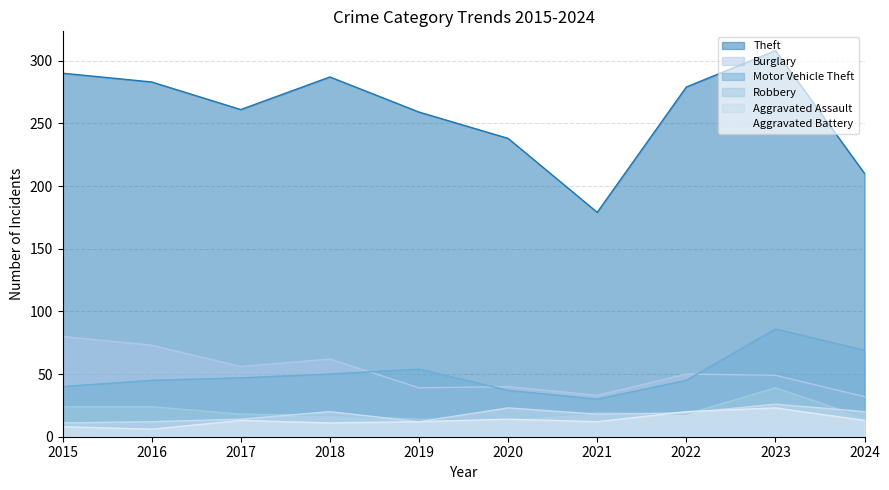

Reading left to right, what are all the values shown in this chart?

Theft: 290	283	261	287	259	238	179	279	308	210
Burglary: 80	73	56	62	39	40	33	50	49	32
Motor Vehicle Theft: 40	45	47	50	54	37	30	45	86	69
Robbery: 24	24	18	17	14	14	19	18	39	15
Aggravated Assault: 11	12	14	20	12	23	18	19	26	20
Aggravated Battery: 8	6	13	11	12	14	12	20	23	13